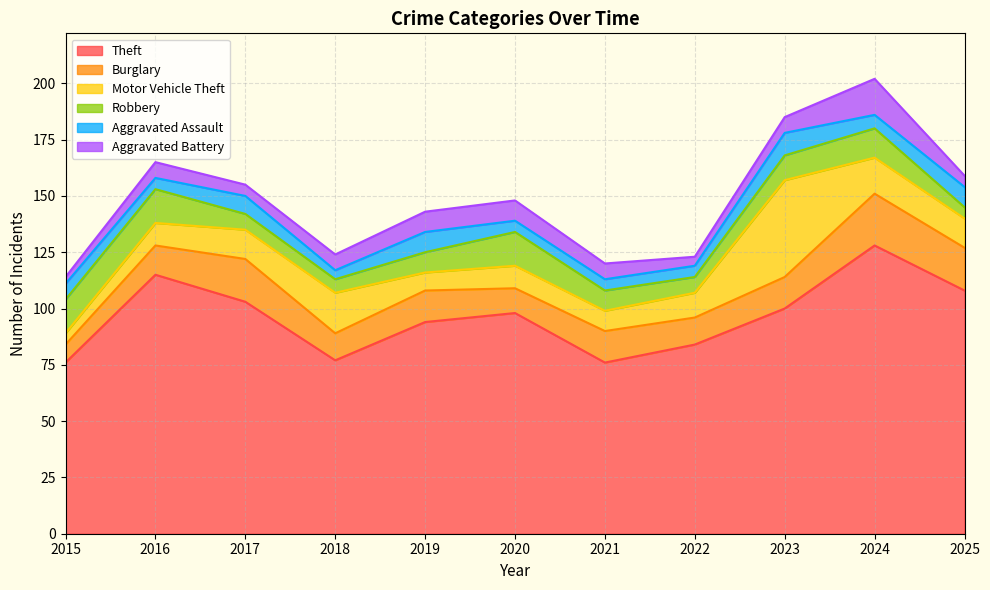

True or false: Aggravated Battery has a value of 2 at 2018.

False